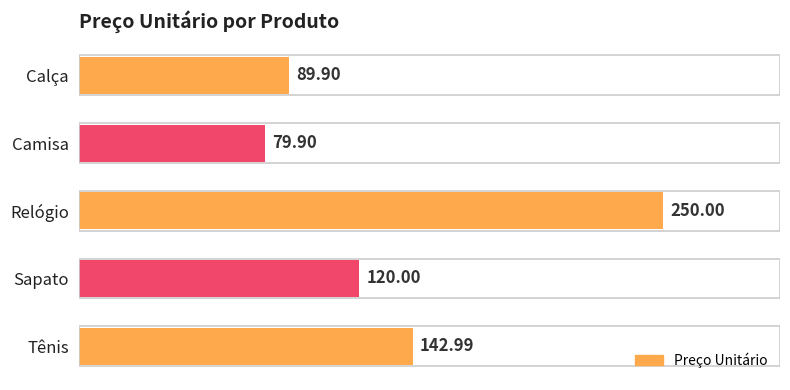

What is the maximum value shown in the chart?

250.0